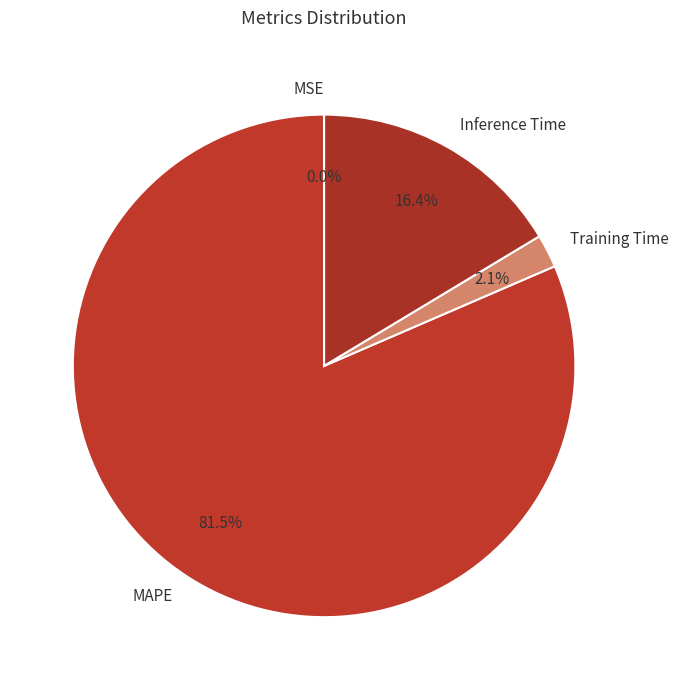

What is the largest slice in the pie chart?

MAPE